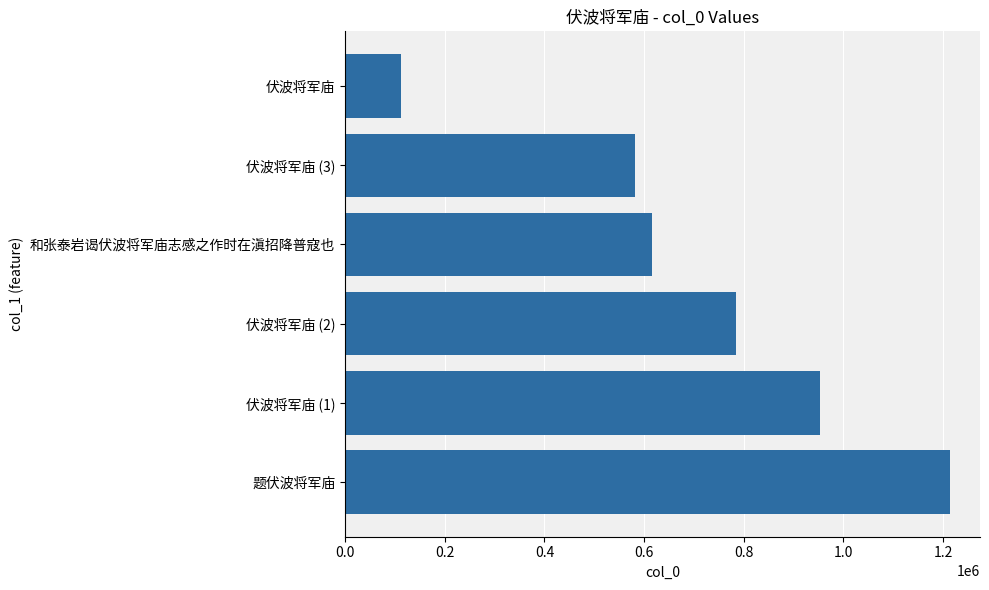

What is the maximum value shown in the chart?

1213222